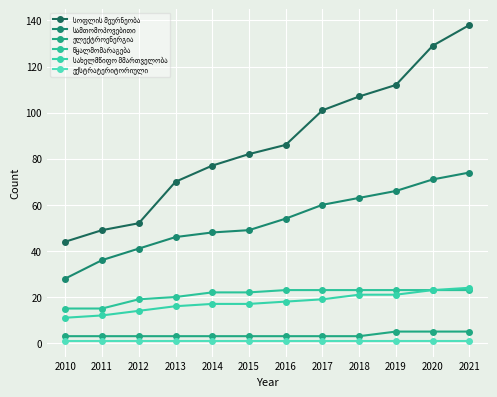

How many series are shown in this chart?

6